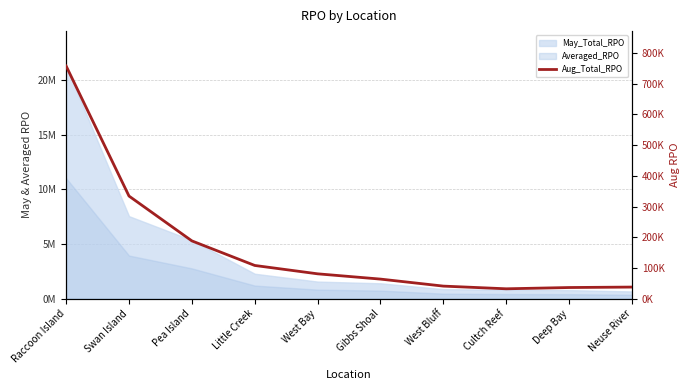

At which category does the chart reach its peak across all series?

Raccoon Island